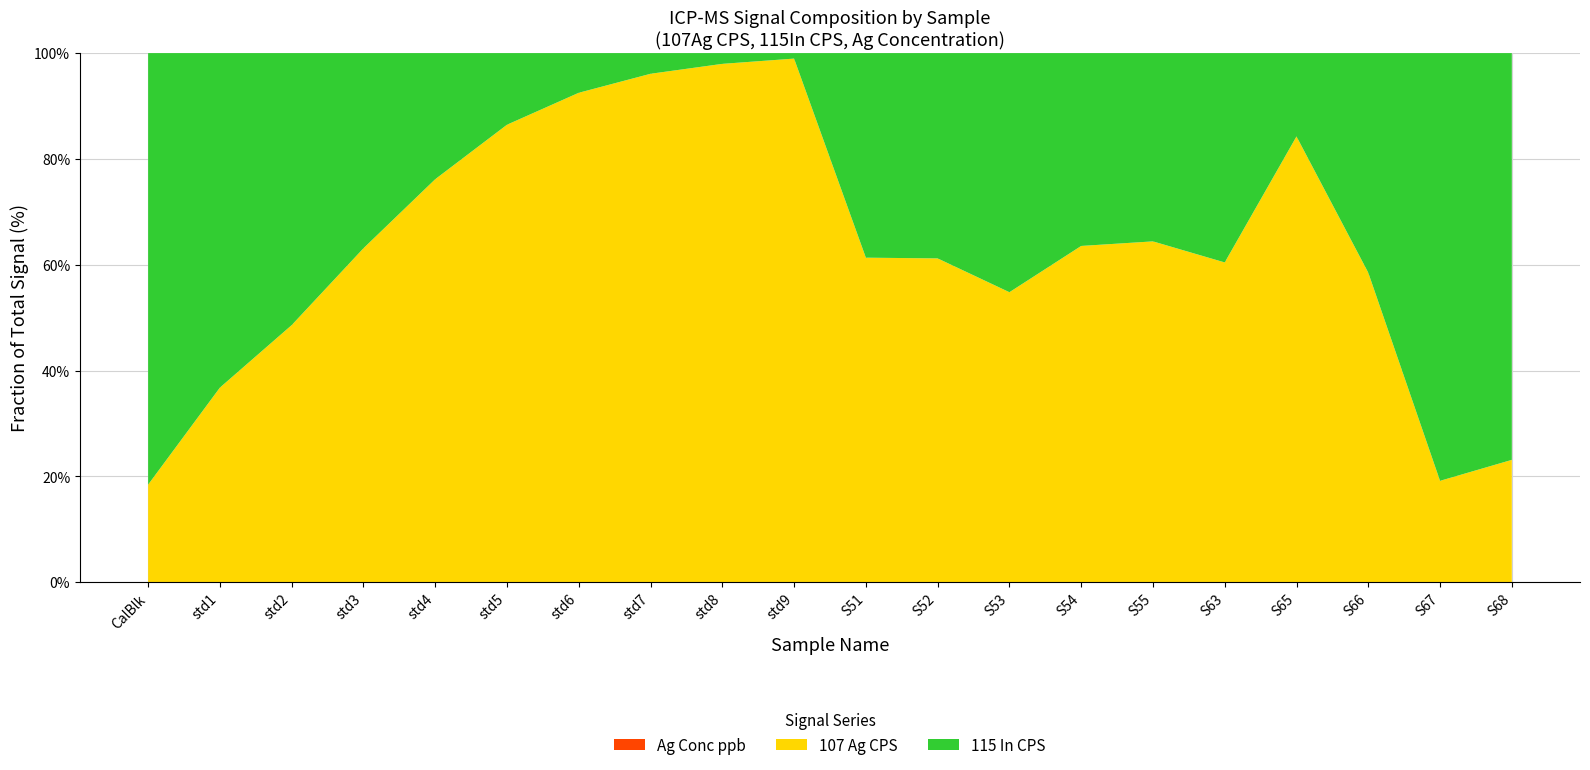

Reading left to right, list all the values displayed in this chart.

107 Ag CPS: 88358.9	228890.0	375698.5	682223.1	1286449.6	2618478.9	4882943.9	9694443.3	19301893.3	38459343.4	625509.7	619883.9	500145.5	690639.3	728035.6	604943.2	2149129.1	553530.1	92082.1	118967.6
115 In CPS: 391049.9	393578.7	397637.0	398809.0	402587.0	410021.3	395884.2	394321.9	401032.8	404403.3	394427.8	393117.9	412501.6	396195.0	402298.4	396139.7	401908.4	392732.5	388832.7	395863.8
Ag Conc ppb: 0.0	0.7	1.5	3.1	6.2	12.9	25.4	51.2	100.6	199.3	2.9	2.8	2.1	3.2	3.3	2.7	10.8	2.5	0.0	0.2